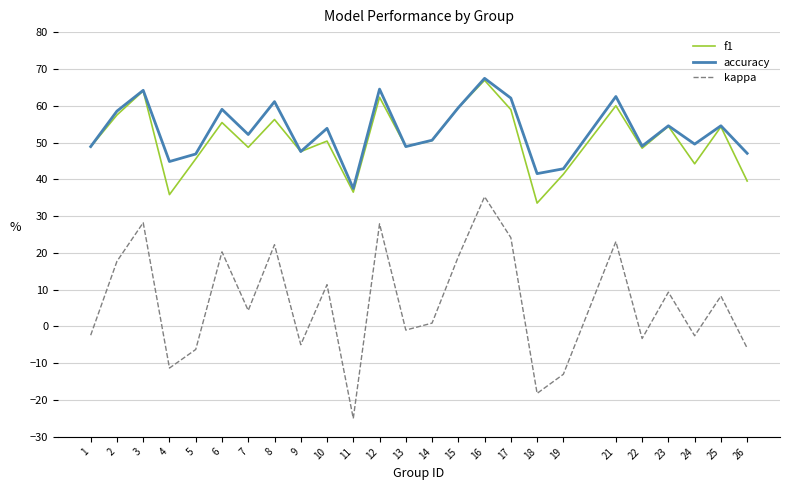

What is the difference between the highest and lowest values at 23?

45.2